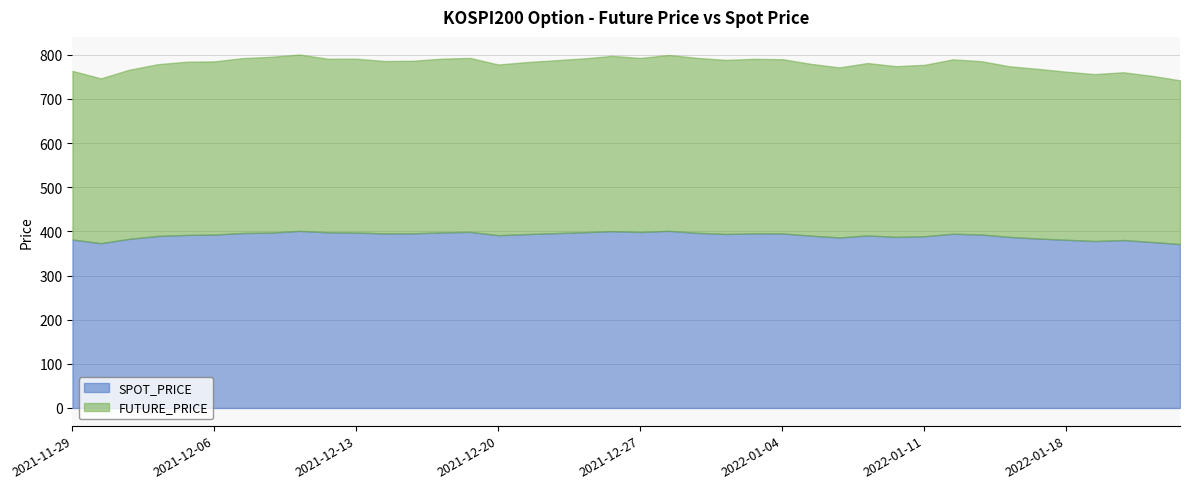

List the series in order of their peak value, lowest first.

FUTURE_PRICE, SPOT_PRICE